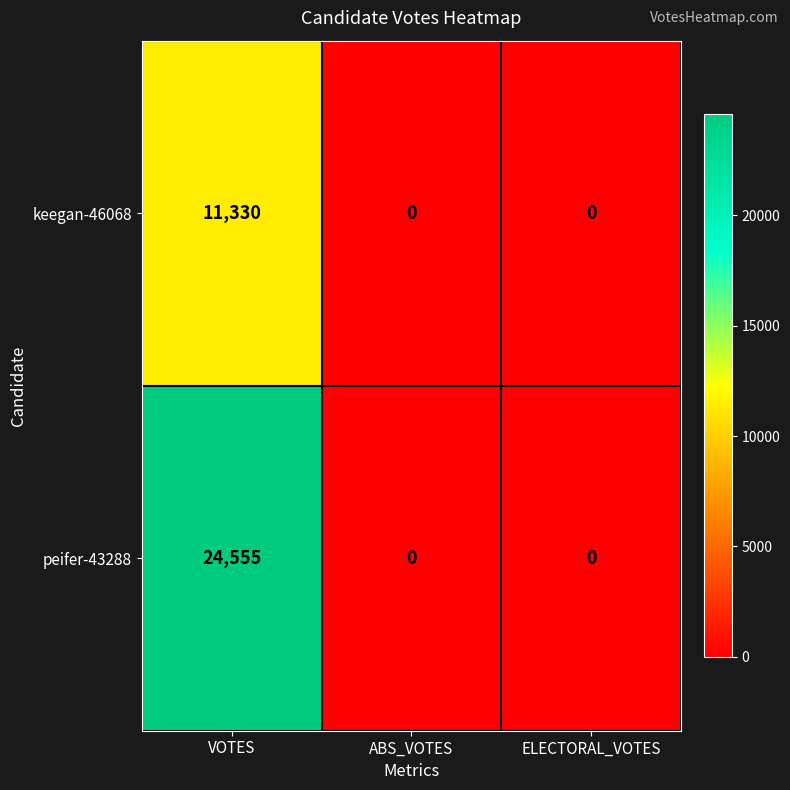

Rank the series at VOTES from lowest to highest value.

keegan-46068, peifer-43288